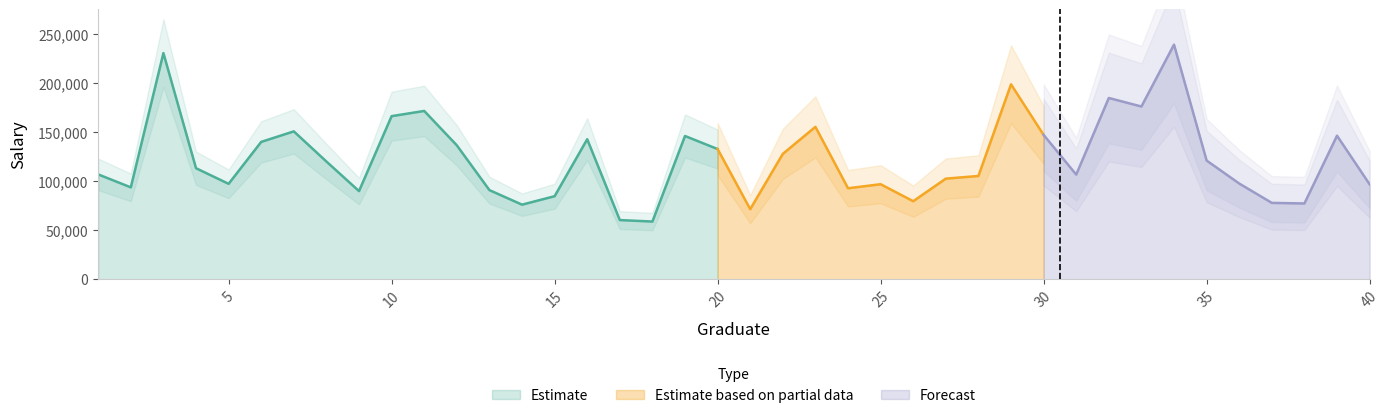

What is the greatest value displayed?

239000